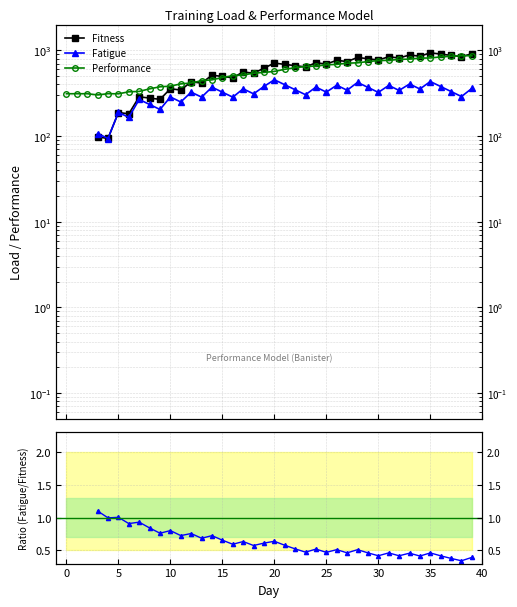

Read the Fatigue/Fitness value at 25.

0.5